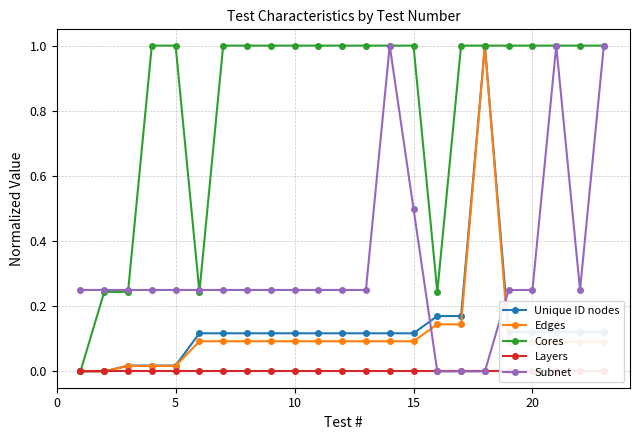

How many intersections are there between Subnet and Unique ID nodes?

2